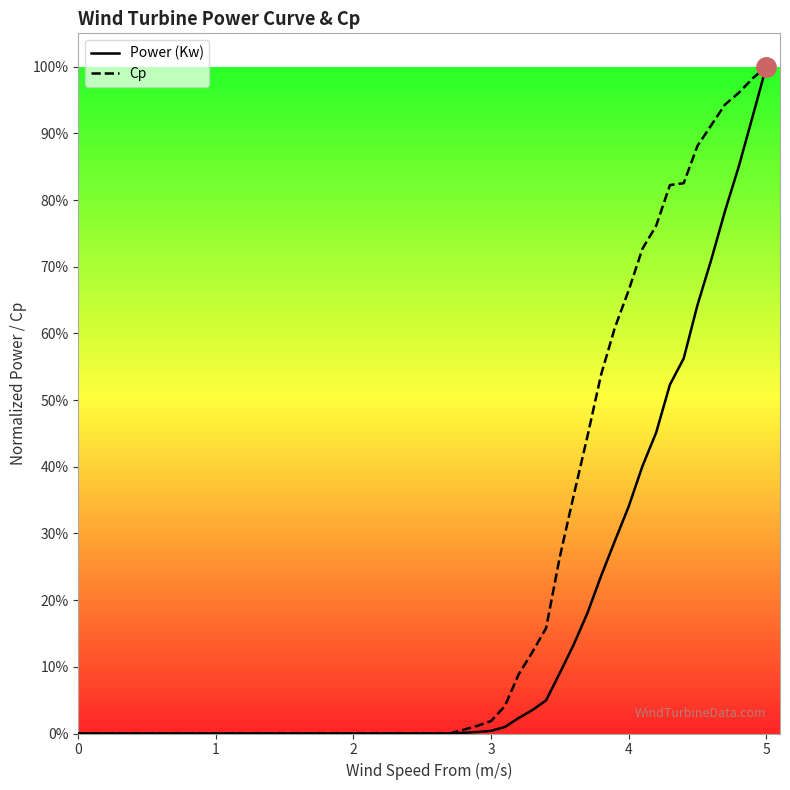

Is this an area chart (filled region under the line)?

No